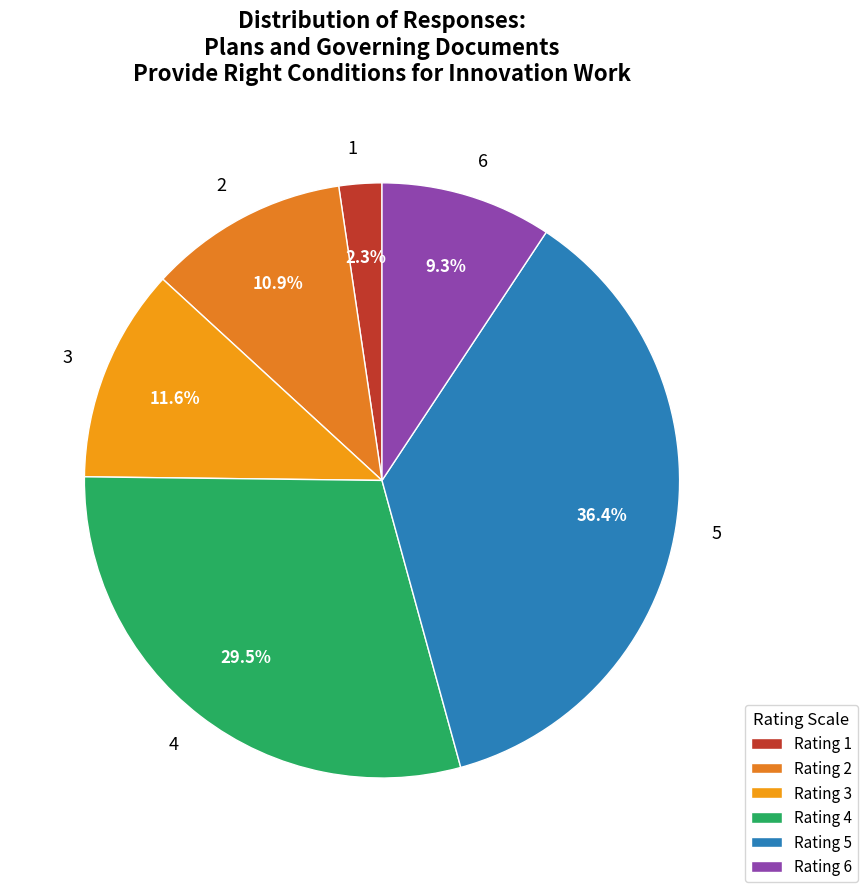

What percentage do 6 and 4 together represent?

38.8%